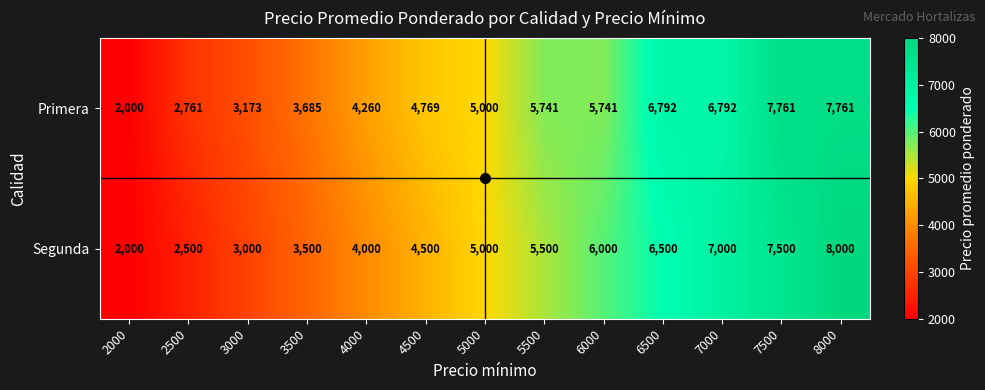

Is it true that Segunda equals 4500 at 4500?

True